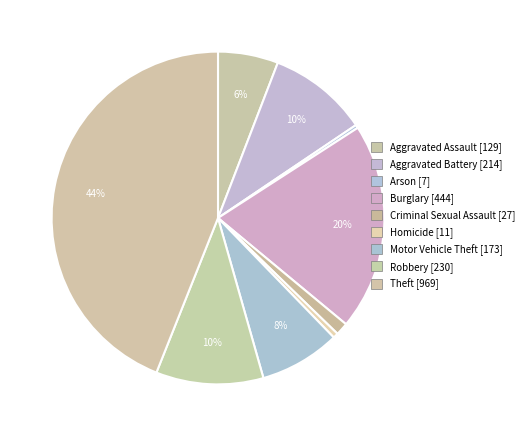

True or false: Criminal Sexual Assault accounts for 11% of the total.

False